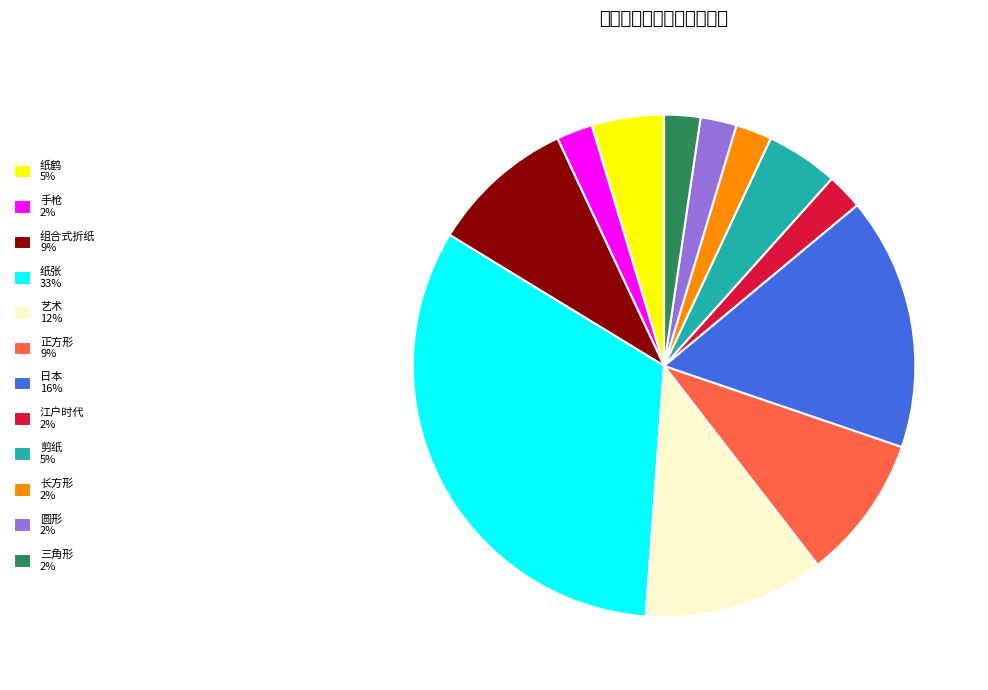

What is the ratio of the value at 纸鹤 to the value at 艺术?

0.4